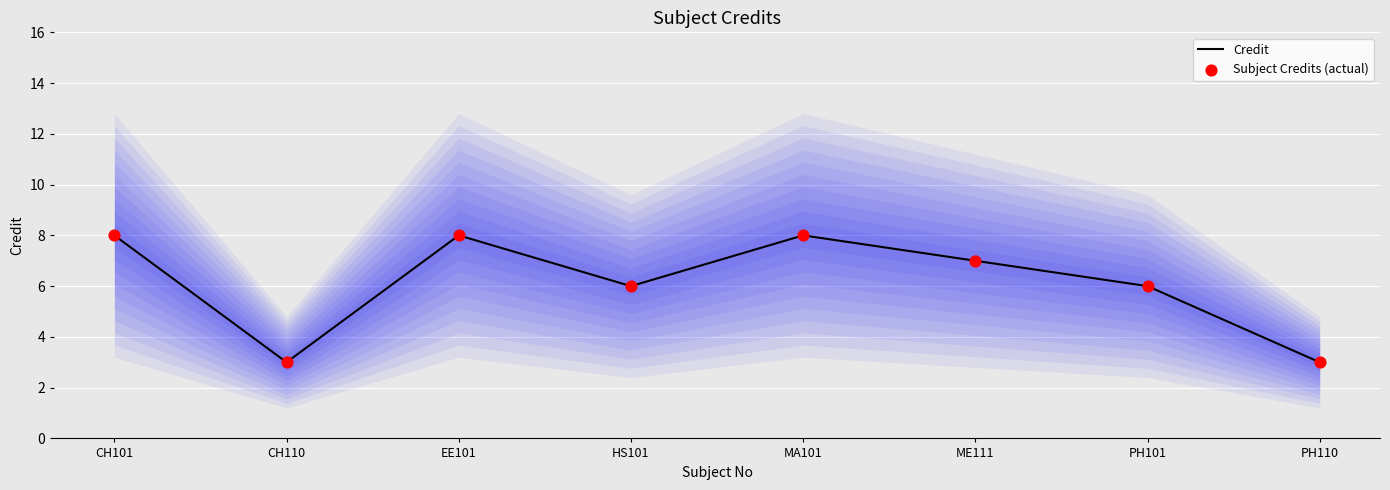

Which series contains the highest Y value?

Credit